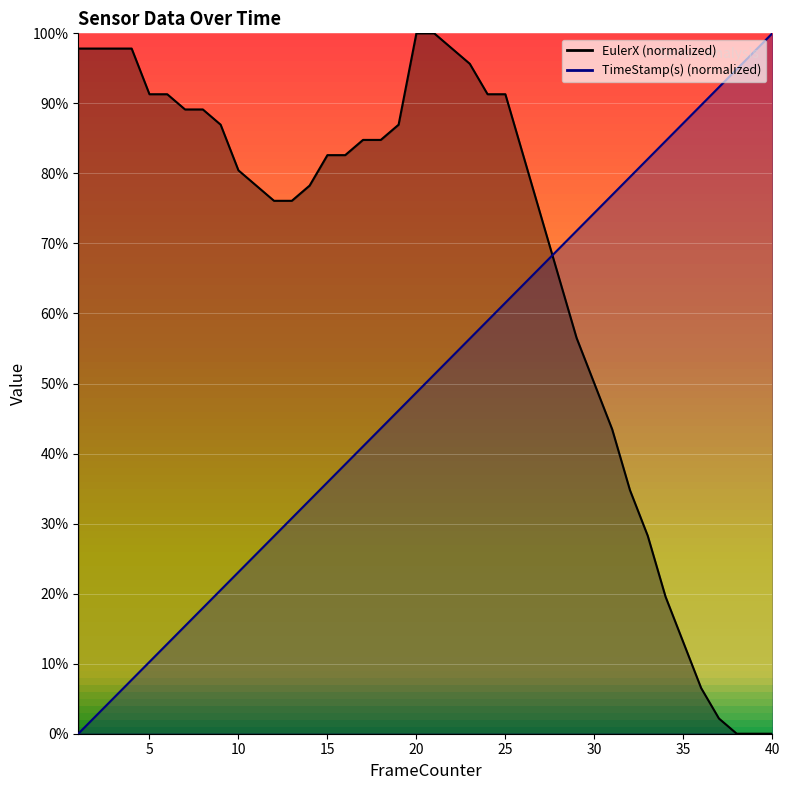

Which series has the largest total across all categories?

EulerX